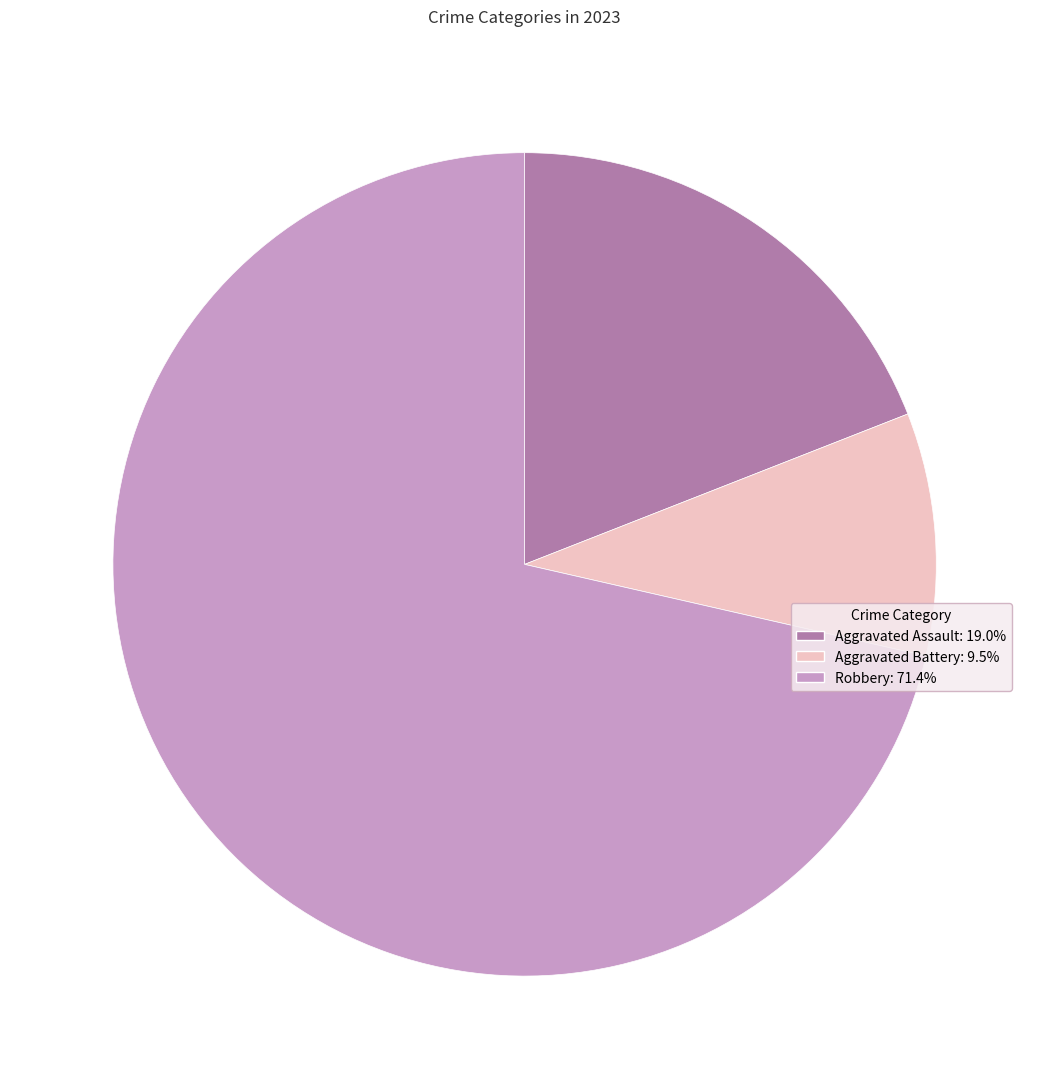

Is there any slice that represents more than half of the pie?

Yes